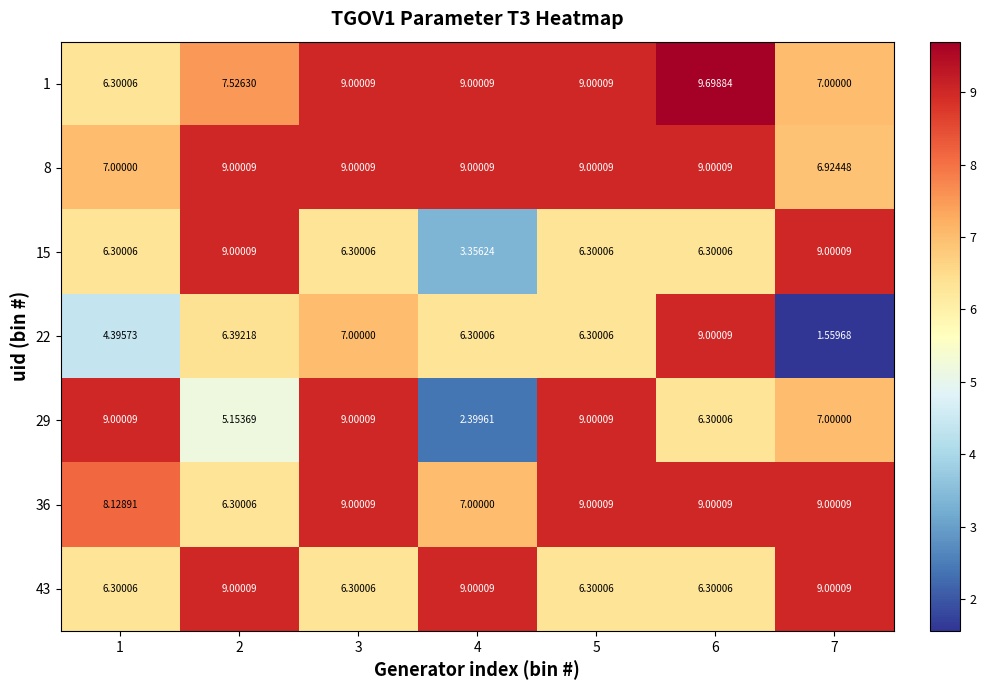

At how many categories does at least one series exceed 8?

7